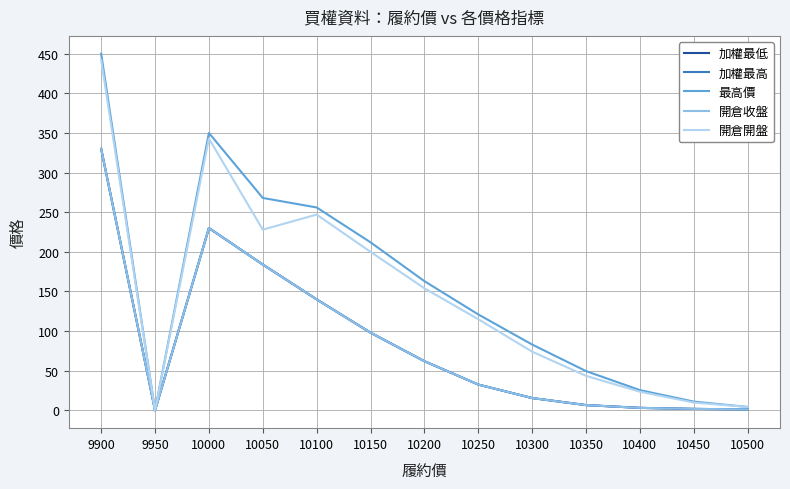

Which series has the largest total across all categories?

最高價